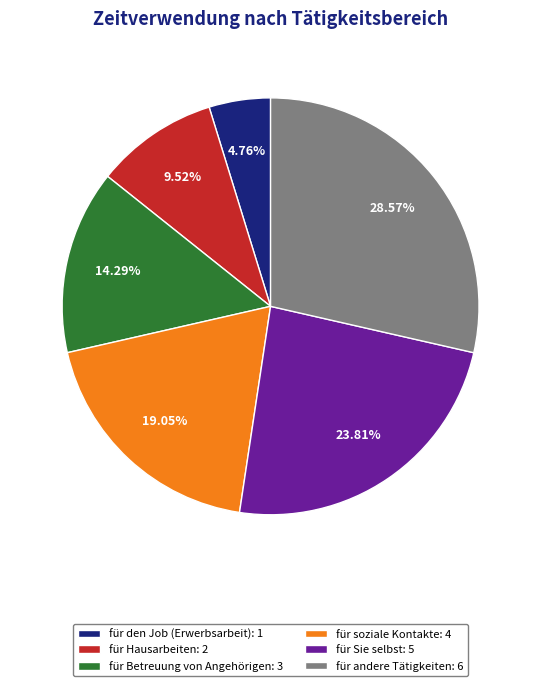

What percentage is the für Hausarbeiten slice, to the nearest percent?

10%